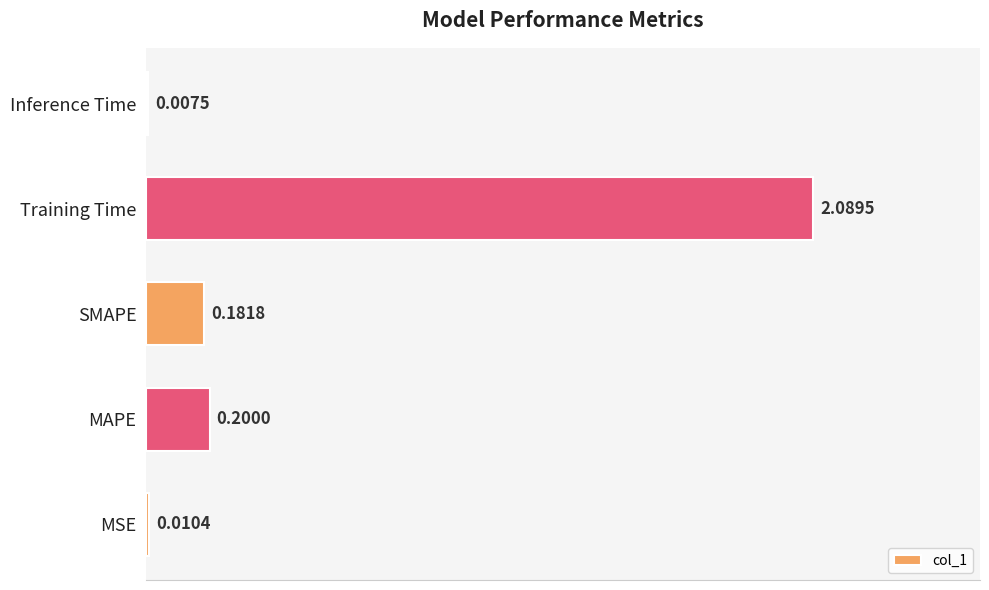

Which has a higher value, SMAPE or Training Time?

Training Time